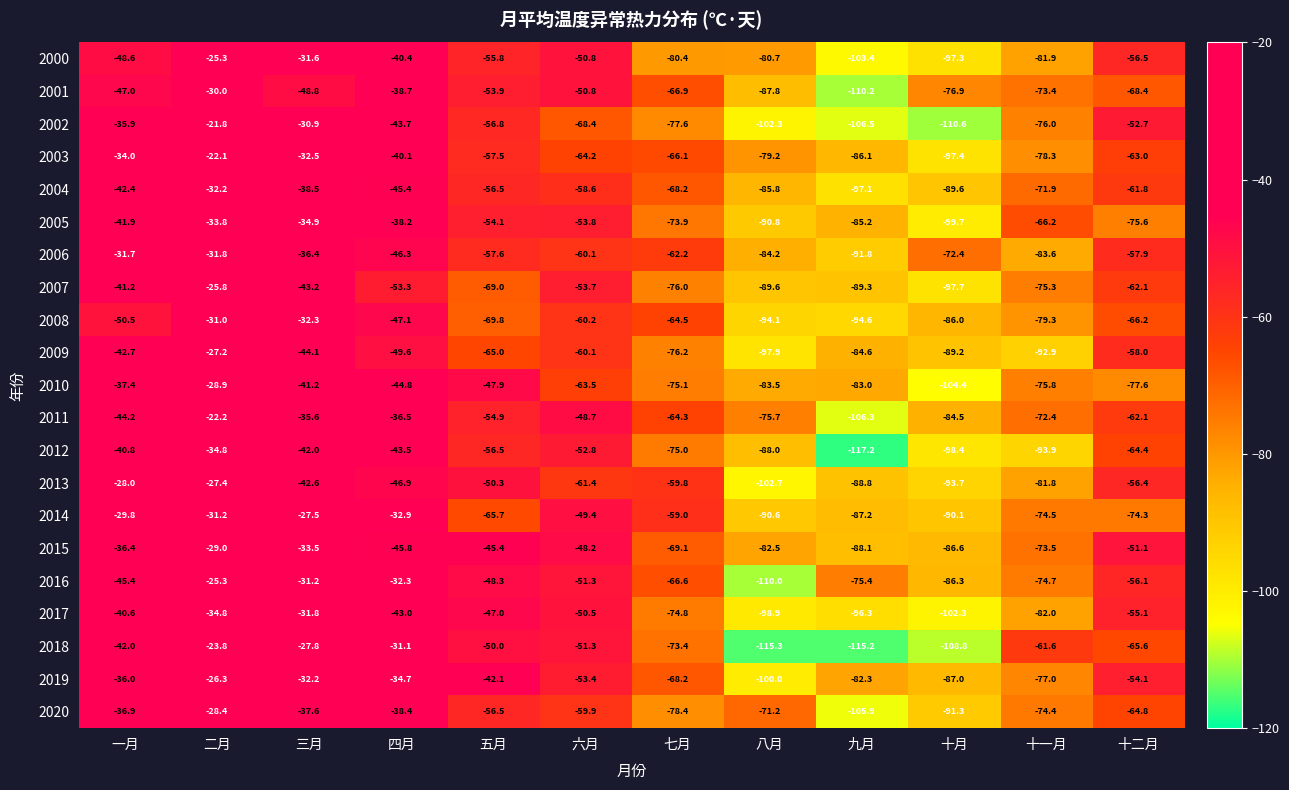

List the labels in order of 2006 value, largest first.

一月, 二月, 三月, 四月, 五月, 十二月, 六月, 七月, 十月, 十一月, 八月, 九月